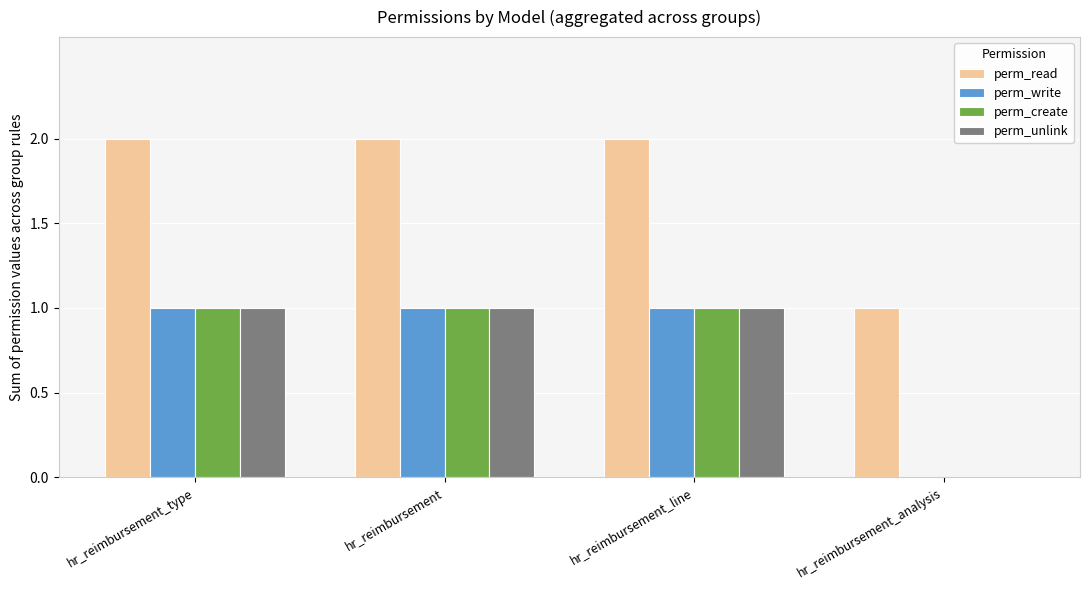

What are all the series names shown in the legend?

perm_read, perm_write, perm_create, perm_unlink